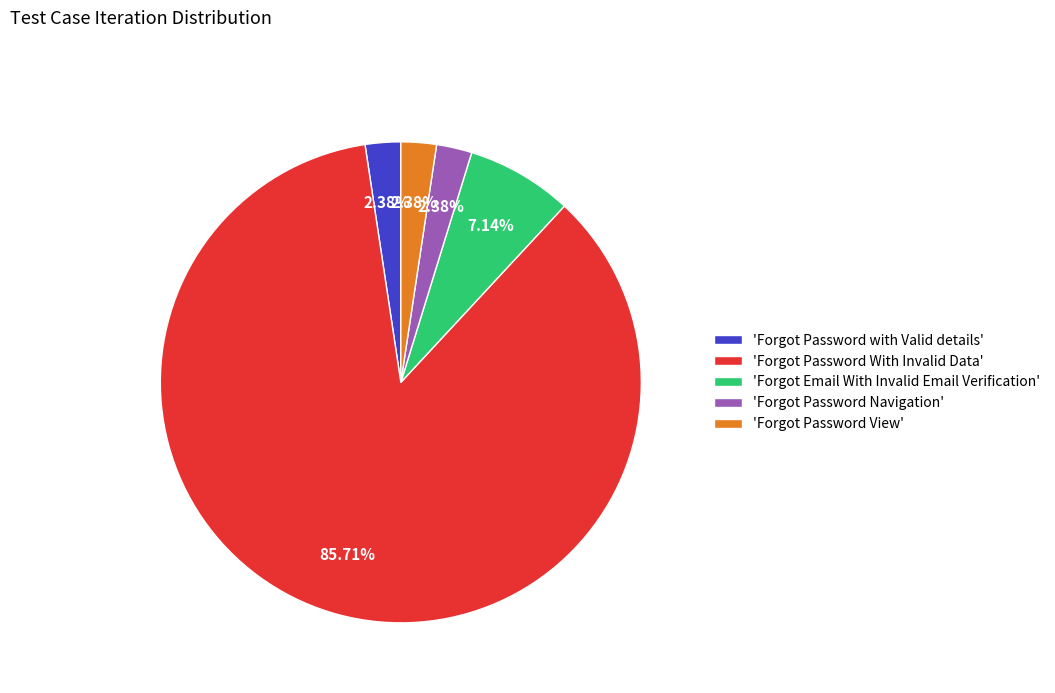

How many slices are in this pie chart?

5